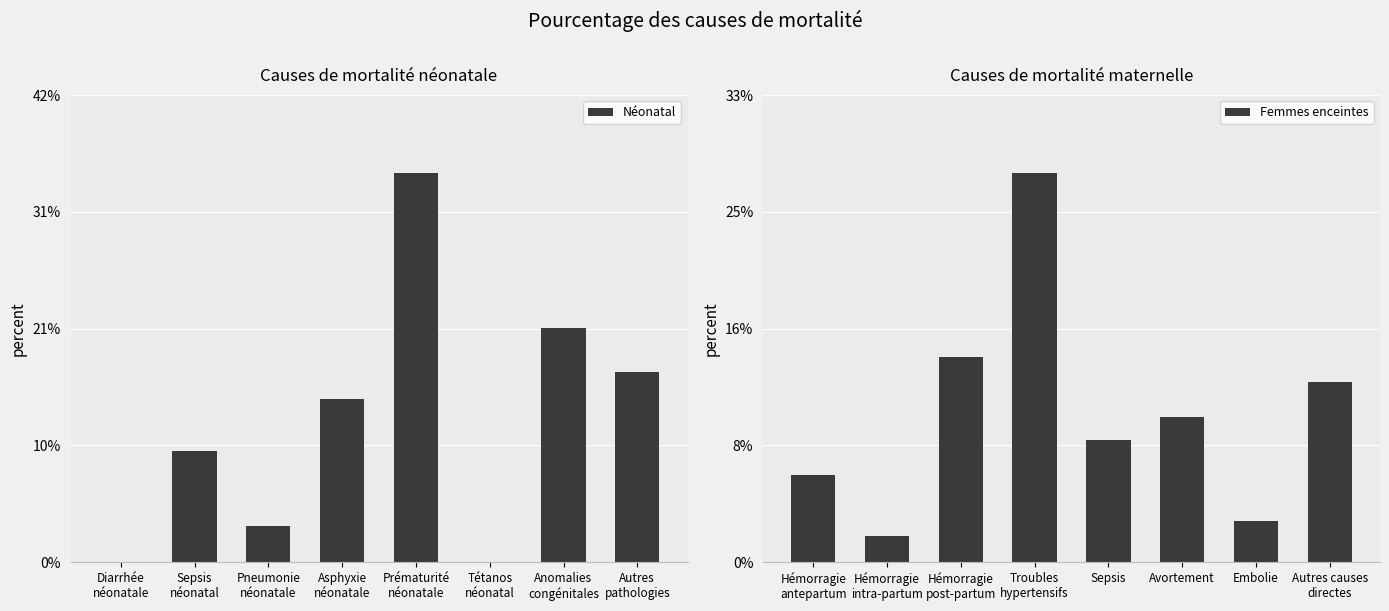

Which series changed the most between Pneumonie
néonatale and Anomalies
congénitales?

Néonatal